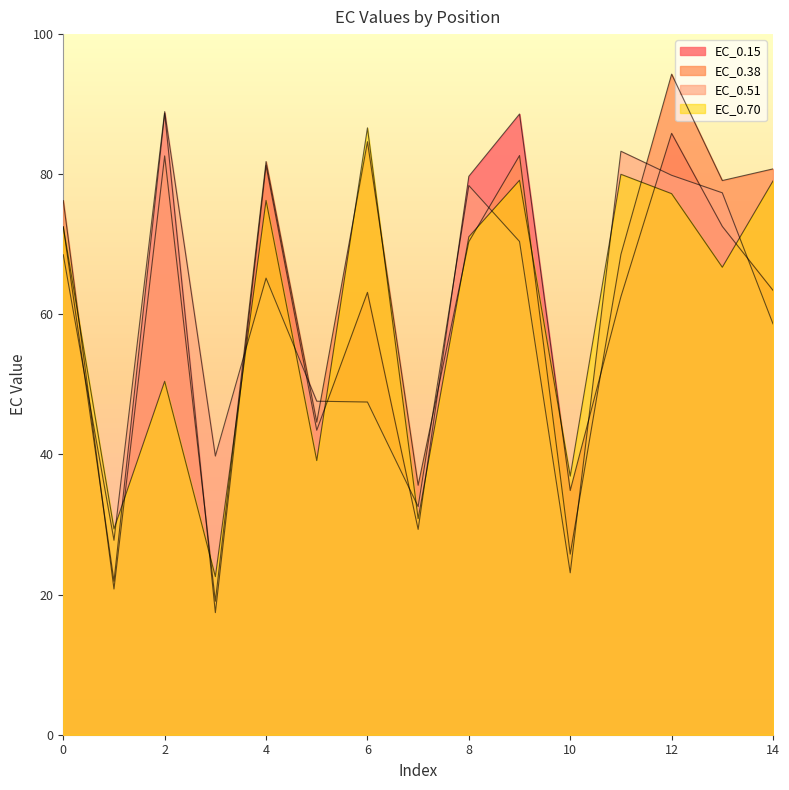

Rank the categories by EC_0.70 value from lowest to highest.

3, 1, 7, 10, 5, 2, 13, 8, 0, 4, 12, 14, 9, 11, 6